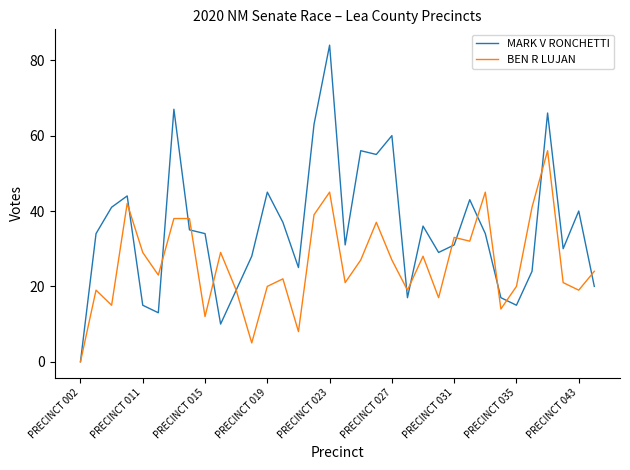

What is the maximum value for MARK V RONCHETTI?

84